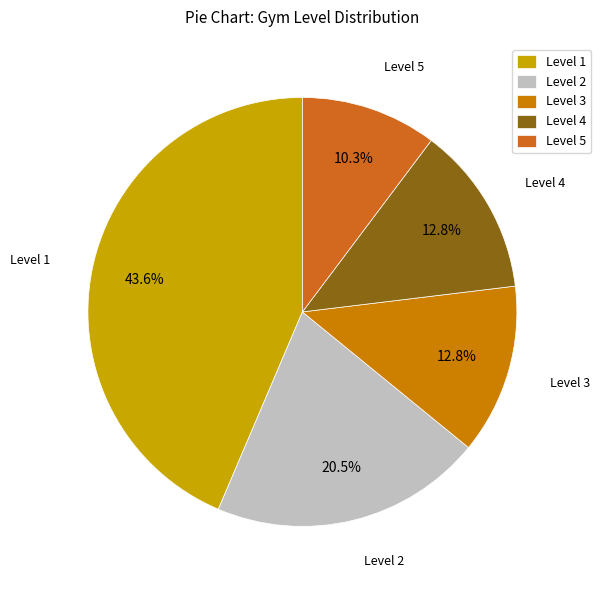

Does Level 1 represent more than half of the total?

No